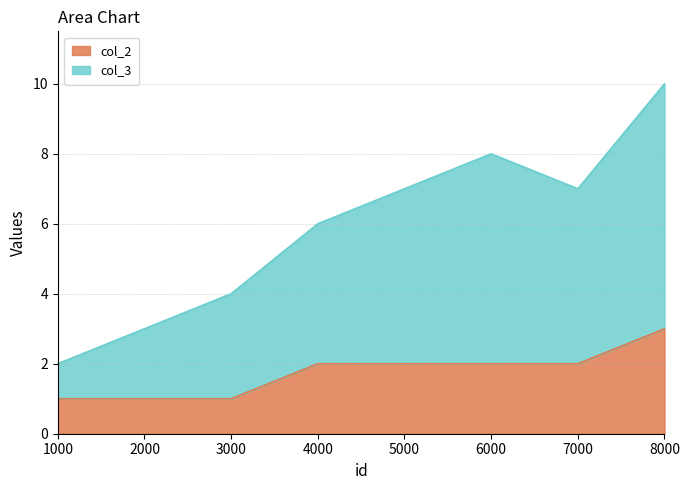

Is the value of col_3 at 5000 greater than the value of col_2 at 5000?

Yes